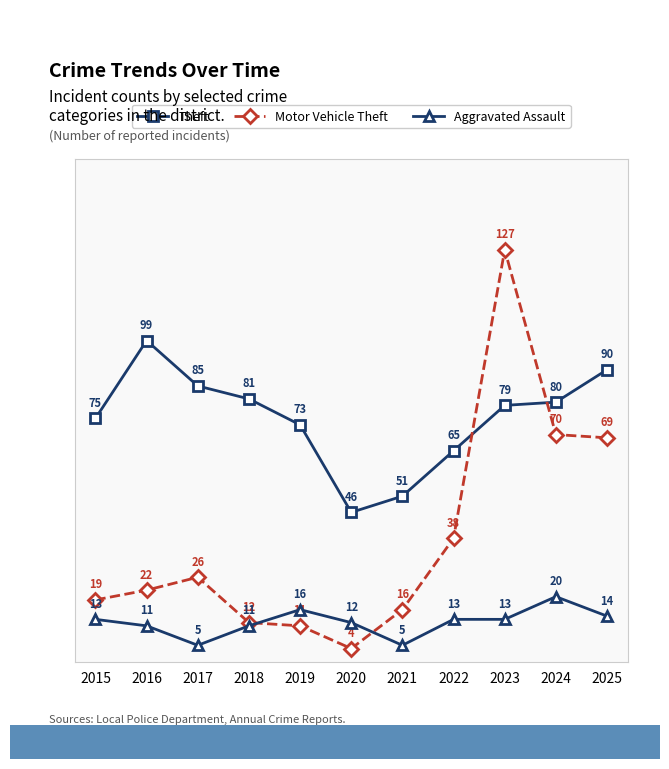

List the series in order of their peak value, lowest first.

Aggravated Assault, Theft, Motor Vehicle Theft